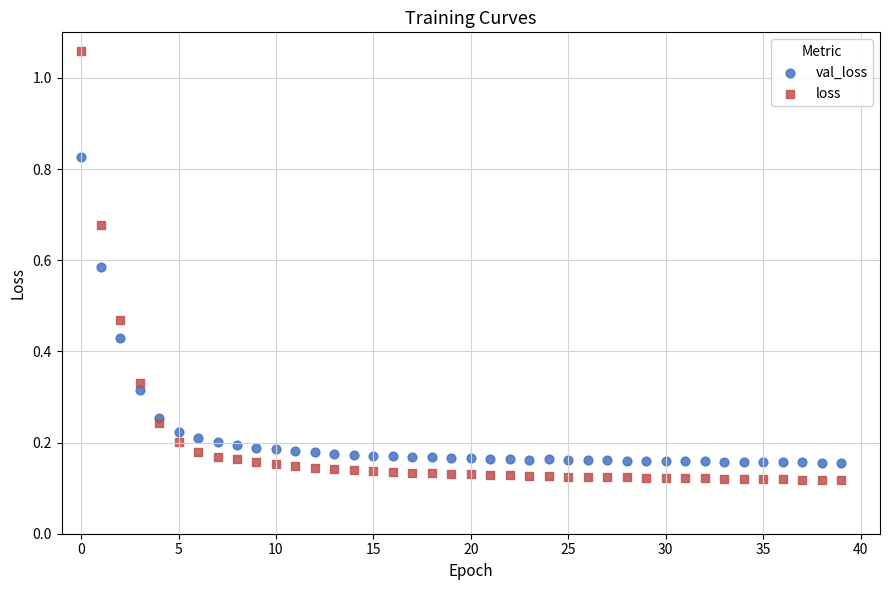

Which series has the widest spread of Y values?

loss